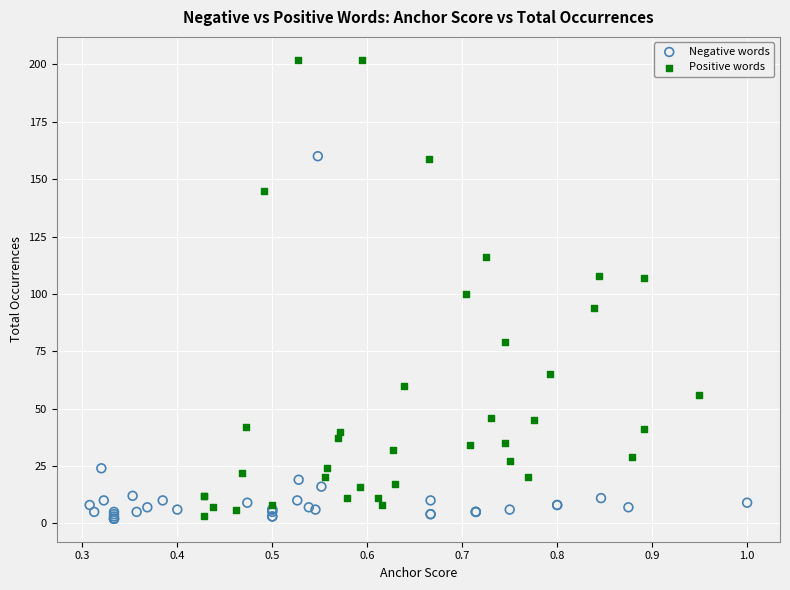

Which series has the widest spread of Y values?

Positive words